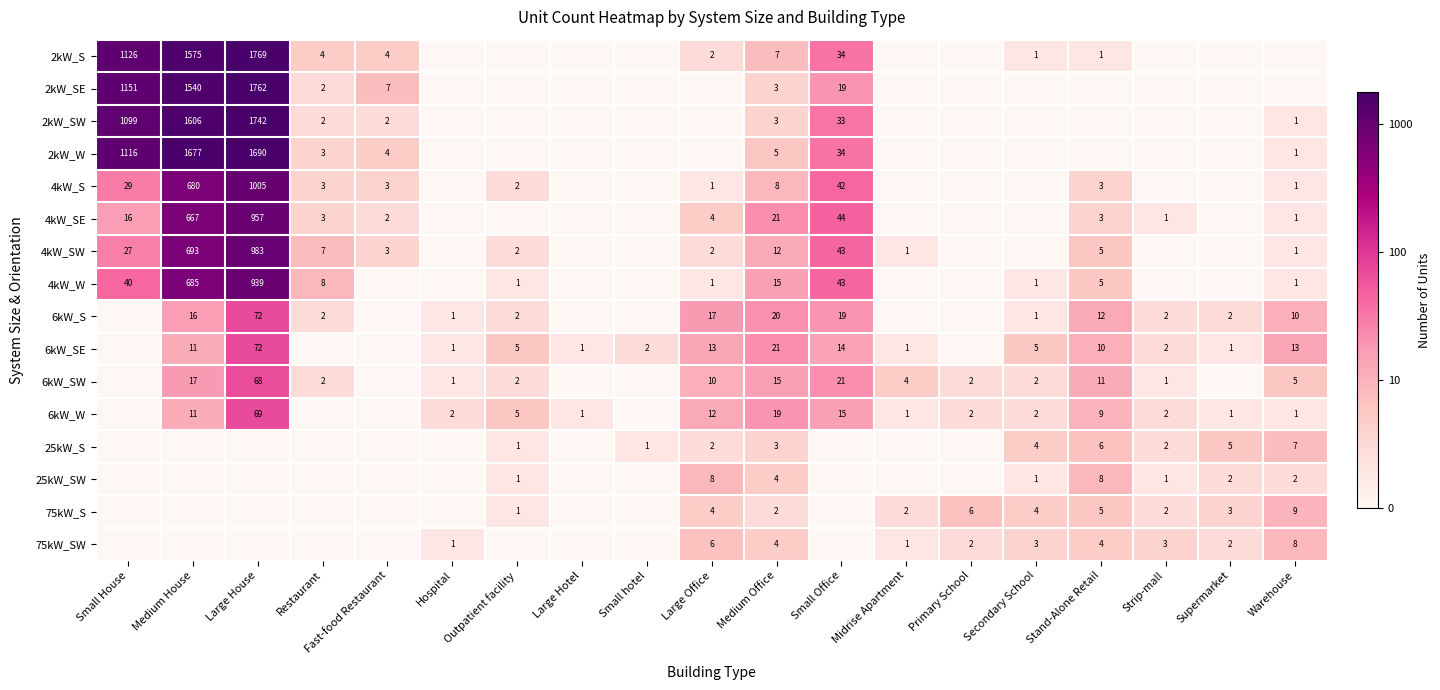

The value of 2kW_S at Large House is 3117. True or false?

False